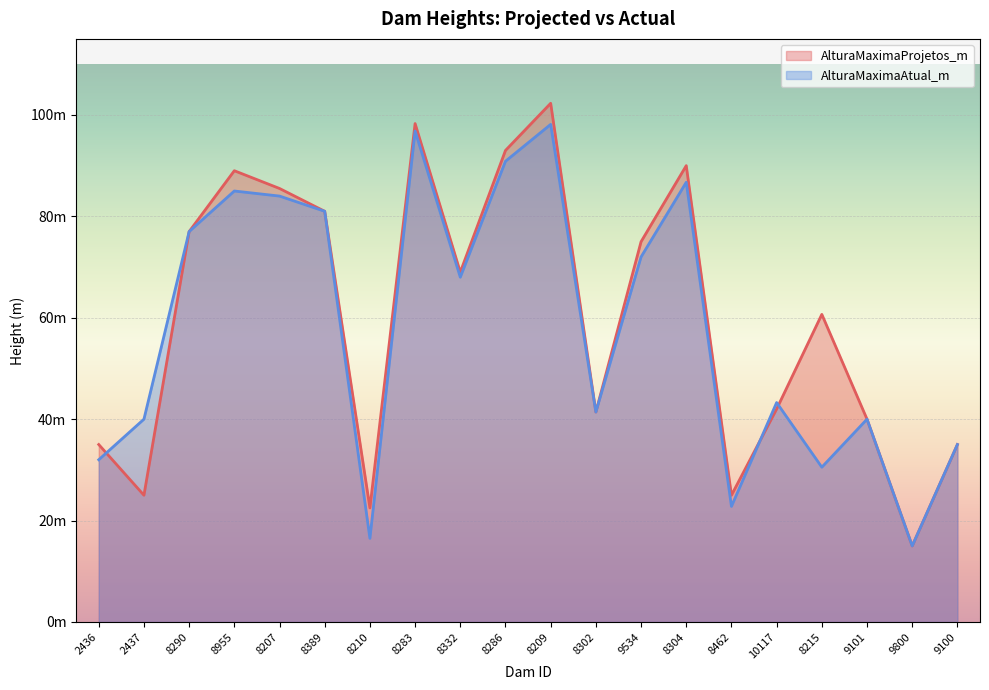

List the series in order of their overall mean, lowest first.

AlturaMaximaAtual_m, AlturaMaximaProjetos_m